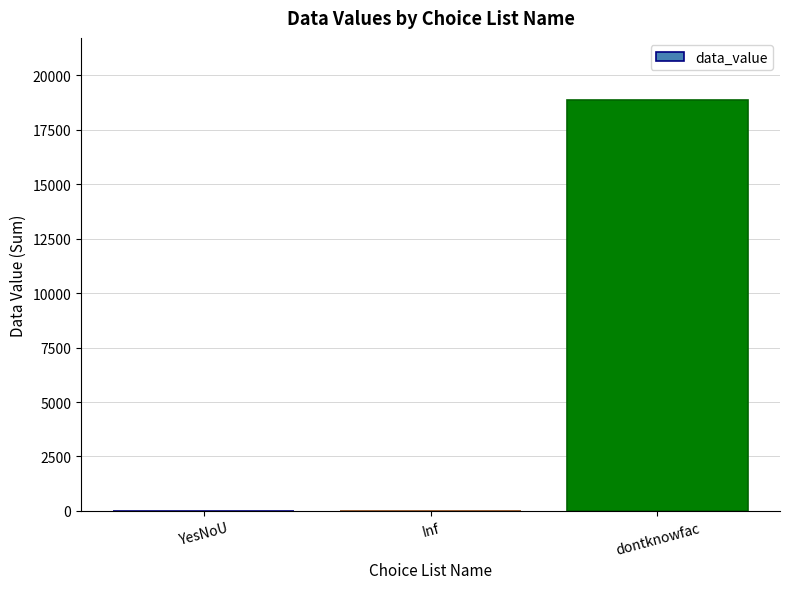

Is it true that the value at dontknowfac is 26949?

False